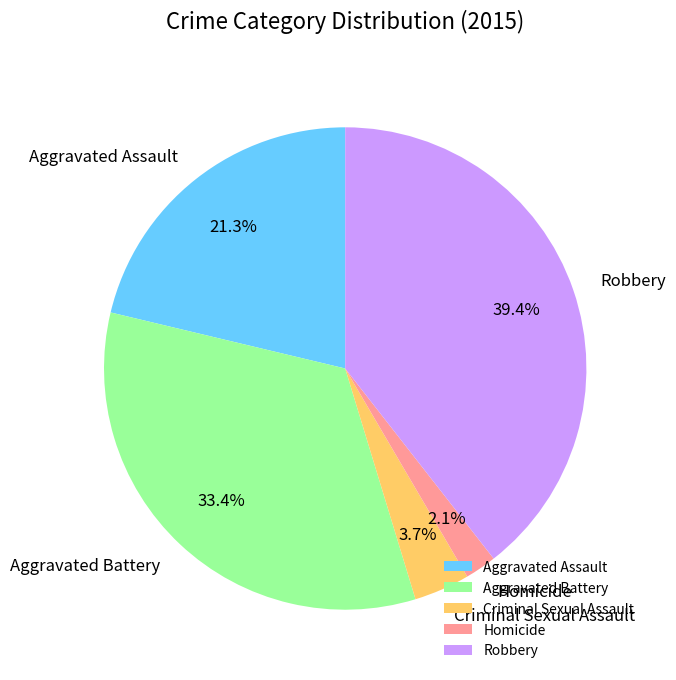

What percentage do Aggravated Battery and Robbery together represent?

72.9%